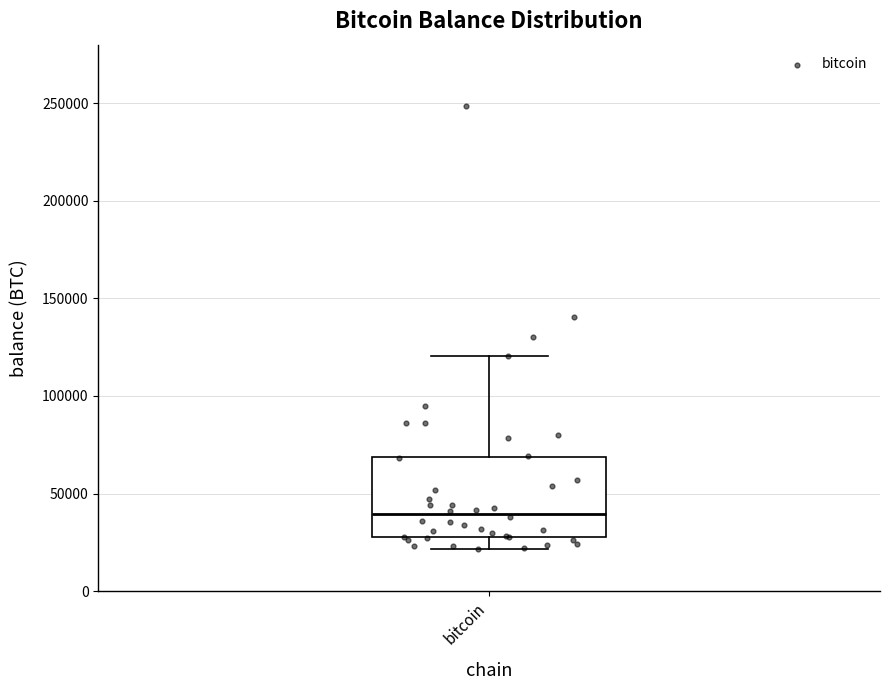

Where is the lower edge of the box for bitcoin on the y-axis? The values are not printed on the chart, so give them approximately, as read against the axis.

25000